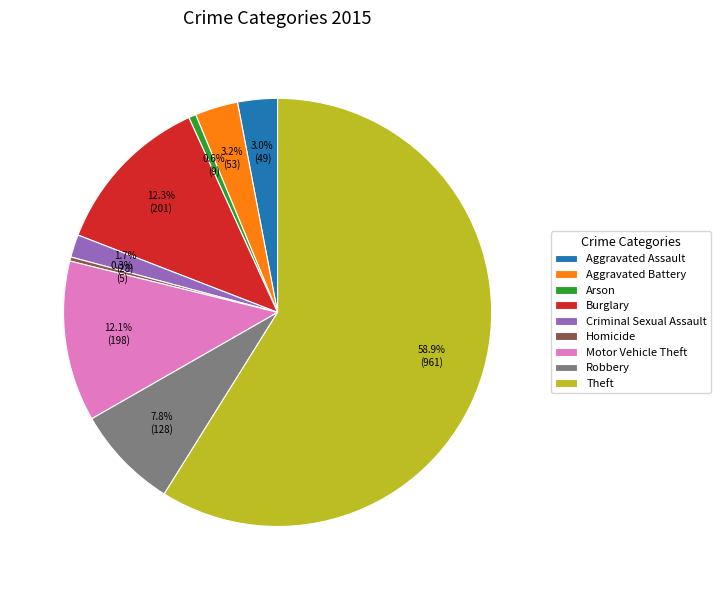

How many segments does this pie chart have?

9